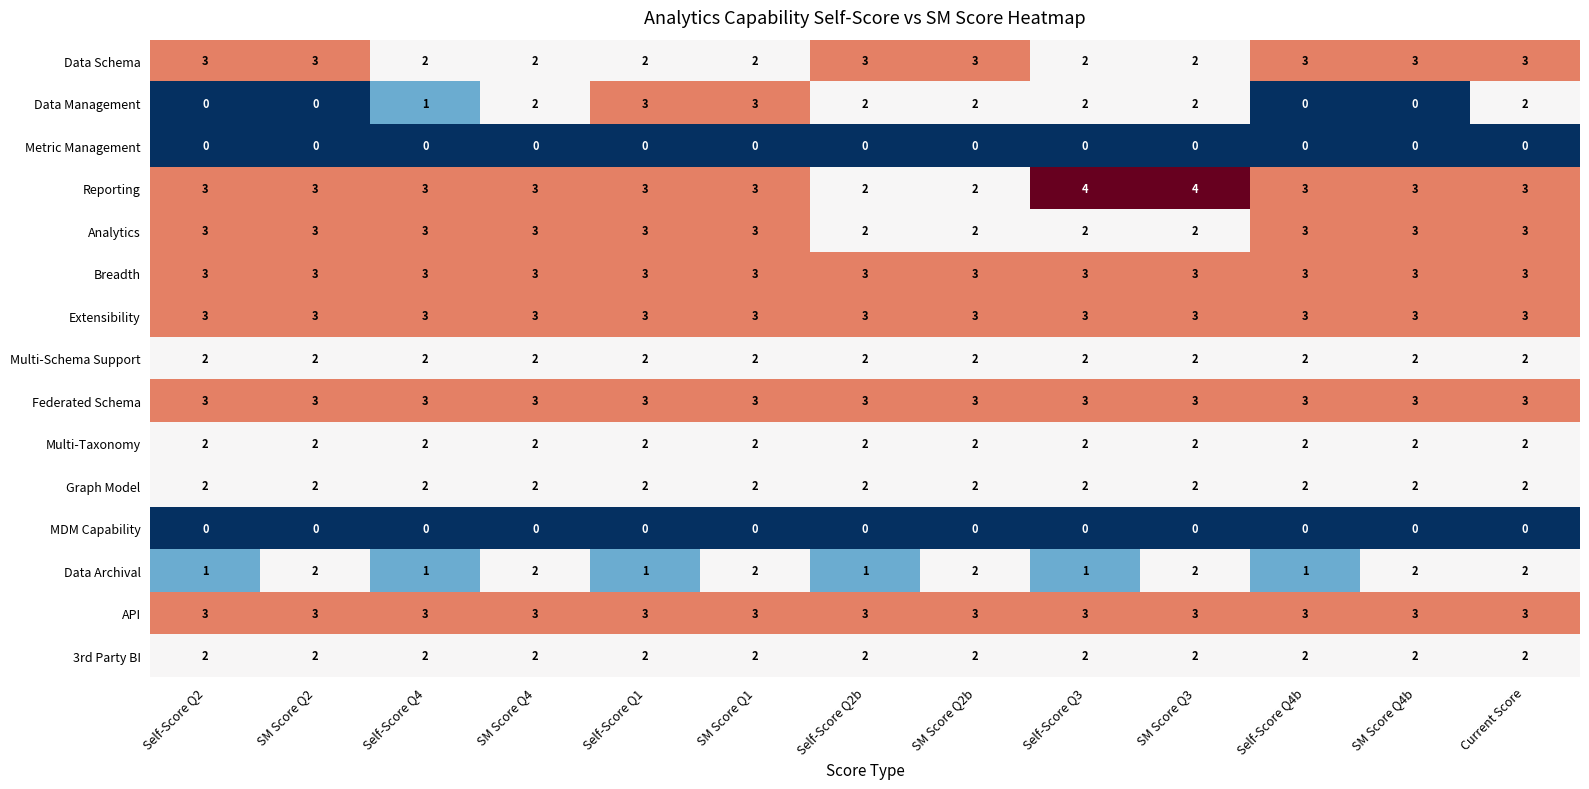

What is the sum of the Data Archival values at Self-Score Q4 and SM Score Q4b?

3